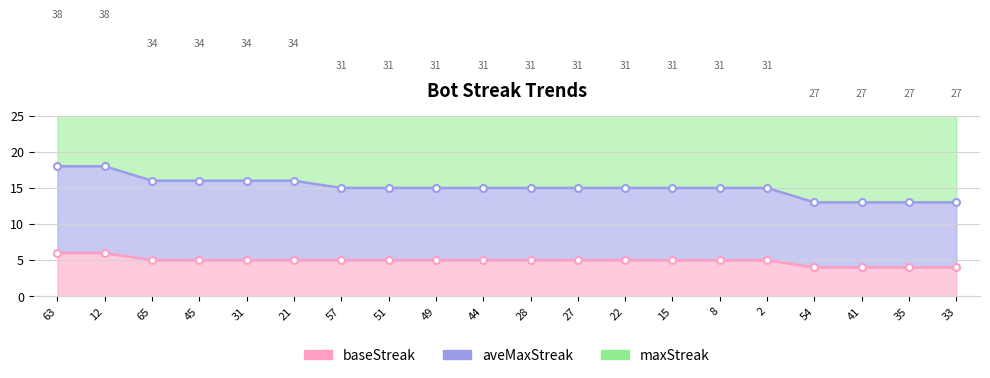

What is the difference between the maximum and minimum values in the aveMaxStreak series?

5